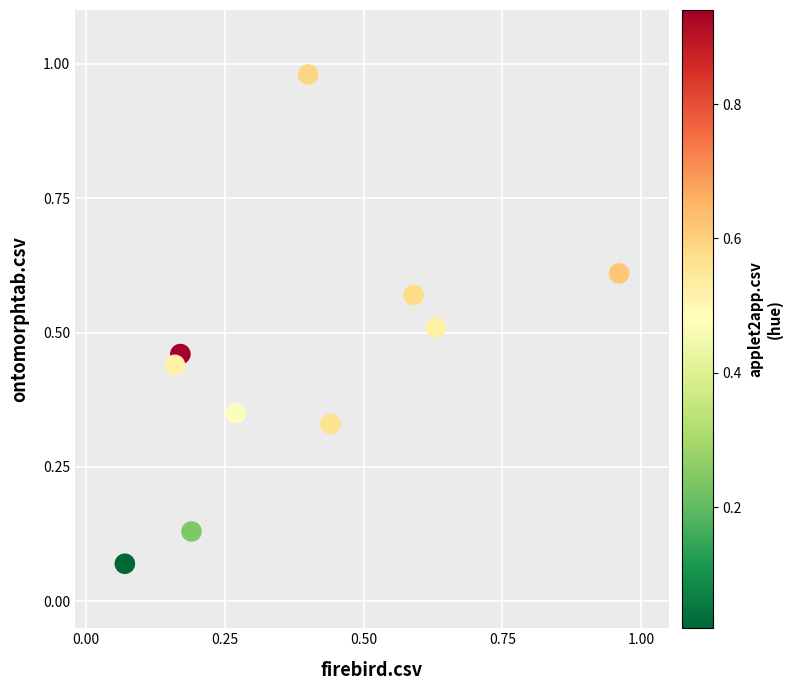

What is the range of X values (max minus min)?

0.9